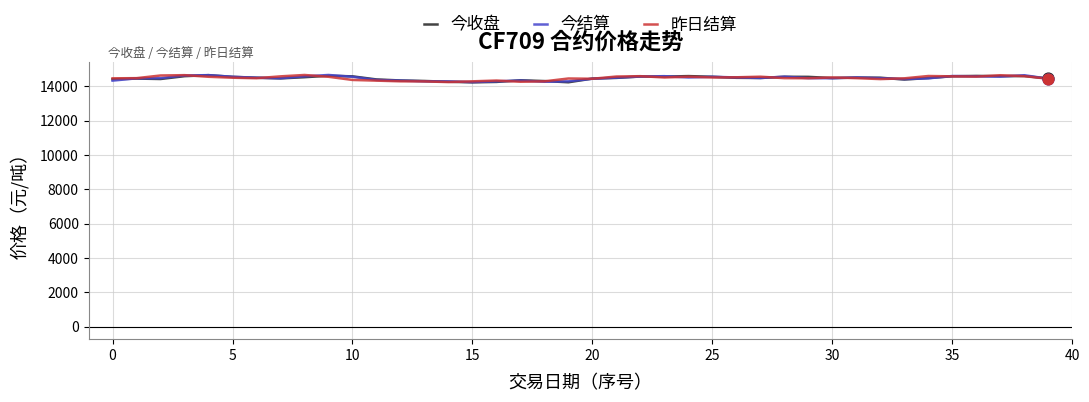

What is the lowest value of the 今结算 series?

14255